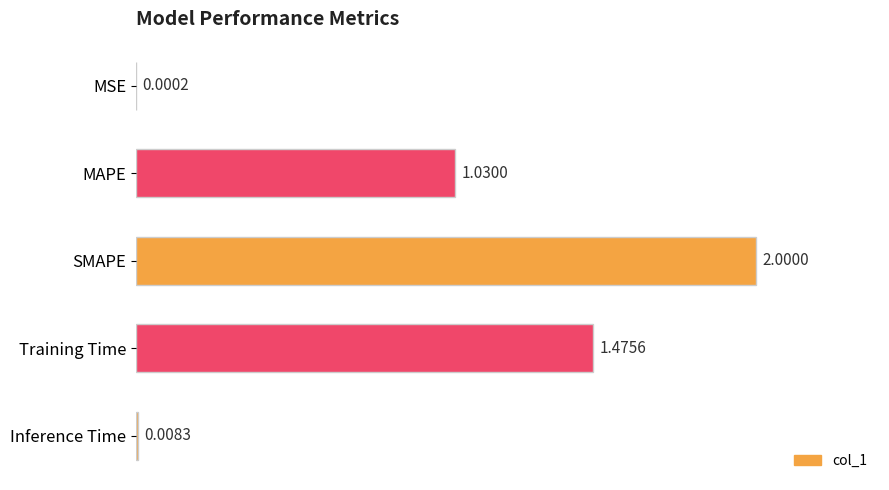

What is the sum of all values?

4.5